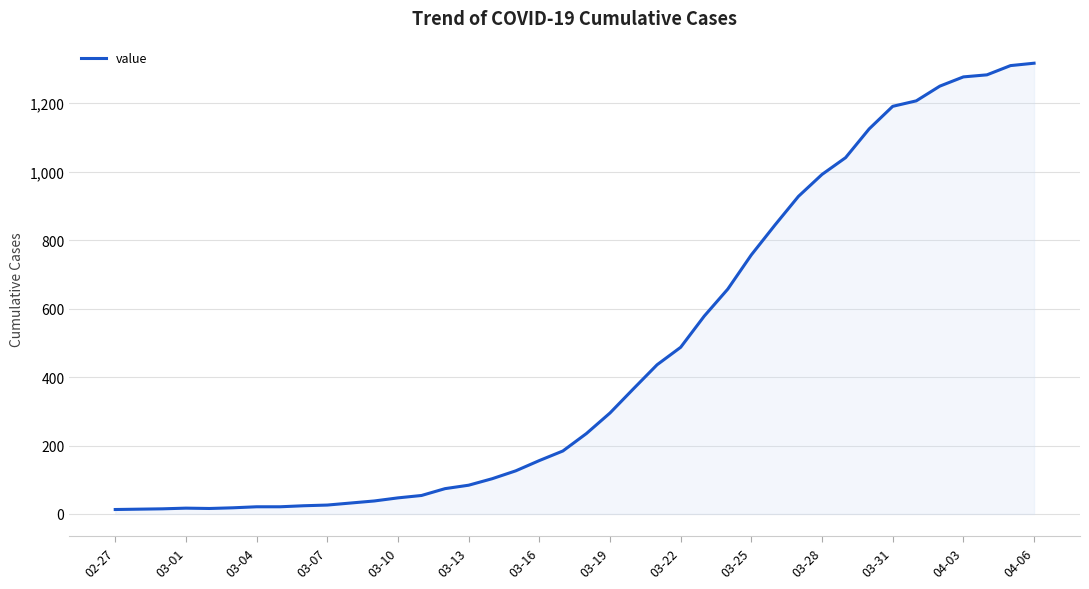

What is the difference between the maximum and minimum values?

1304